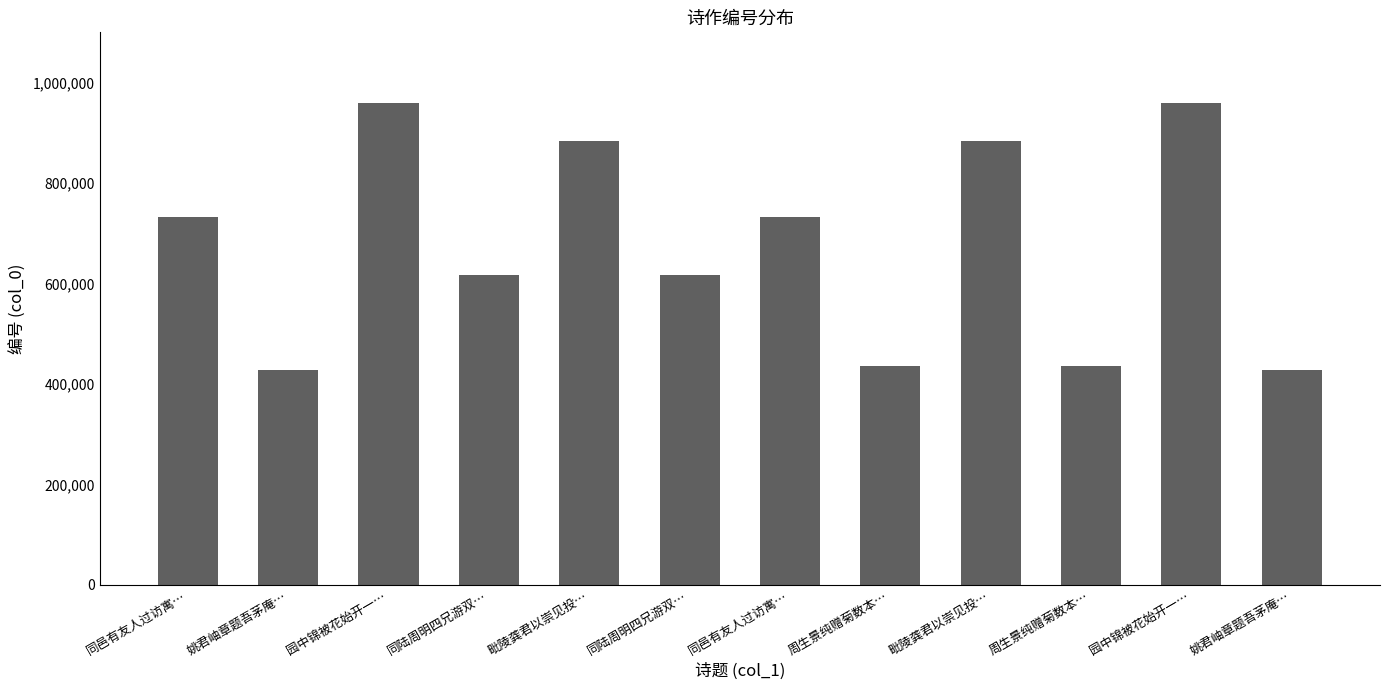

What is the sum of all values?

8111822